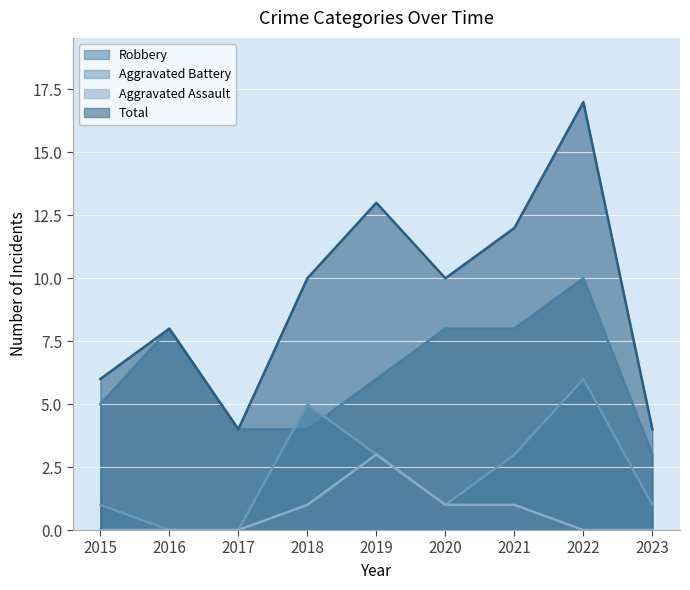

How many interior local valleys does the Total series have?

2